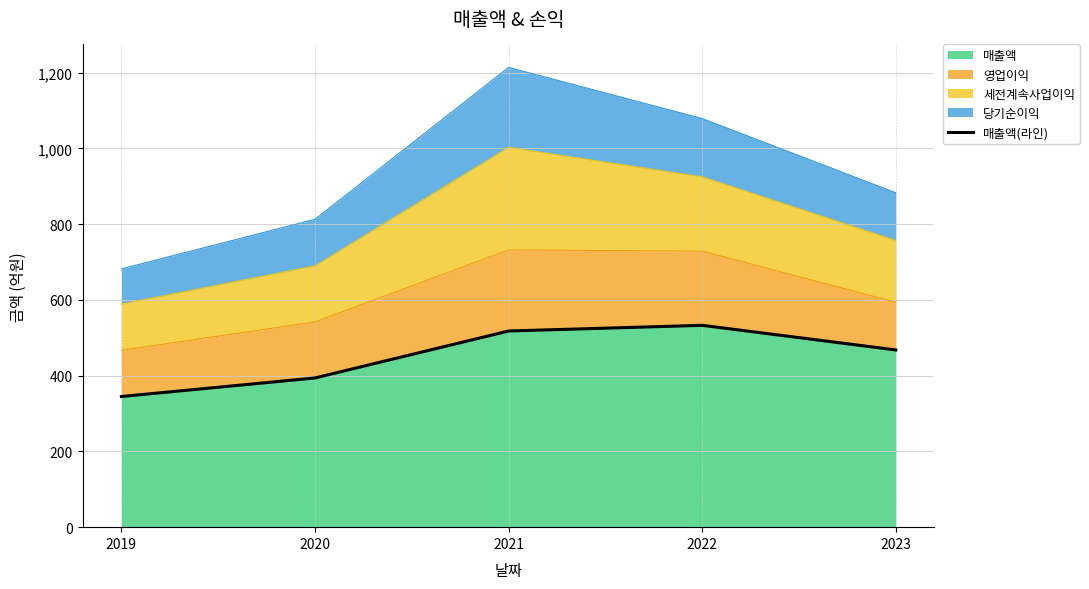

Rank the categories by value from highest to lowest.

2022, 2021, 2023, 2020, 2019